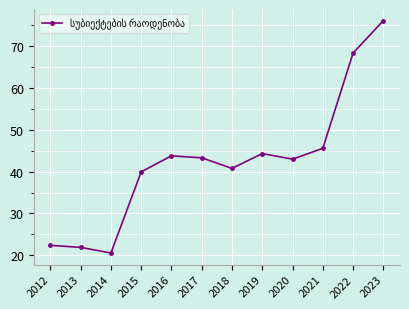

True or false: there are more than 2 points higher than both neighbors.

False